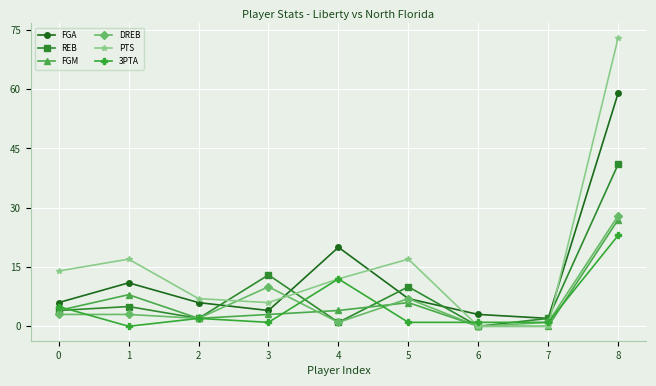

Reading left to right, list all the values displayed in this chart.

FGA: 0=6	1=11	2=6	3=4	4=20	5=7	6=3	7=2	8=59
REB: 0=4	1=5	2=2	3=13	4=1	5=10	6=0	7=2	8=41
FGM: 0=4	1=8	2=2	3=3	4=4	5=6	6=0	7=0	8=27
DREB: 0=3	1=3	2=2	3=10	4=1	5=7	6=0	7=1	8=28
PTS: 0=14	1=17	2=7	3=6	4=12	5=17	6=0	7=0	8=73
3PTA: 0=5	1=0	2=2	3=1	4=12	5=1	6=1	7=1	8=23